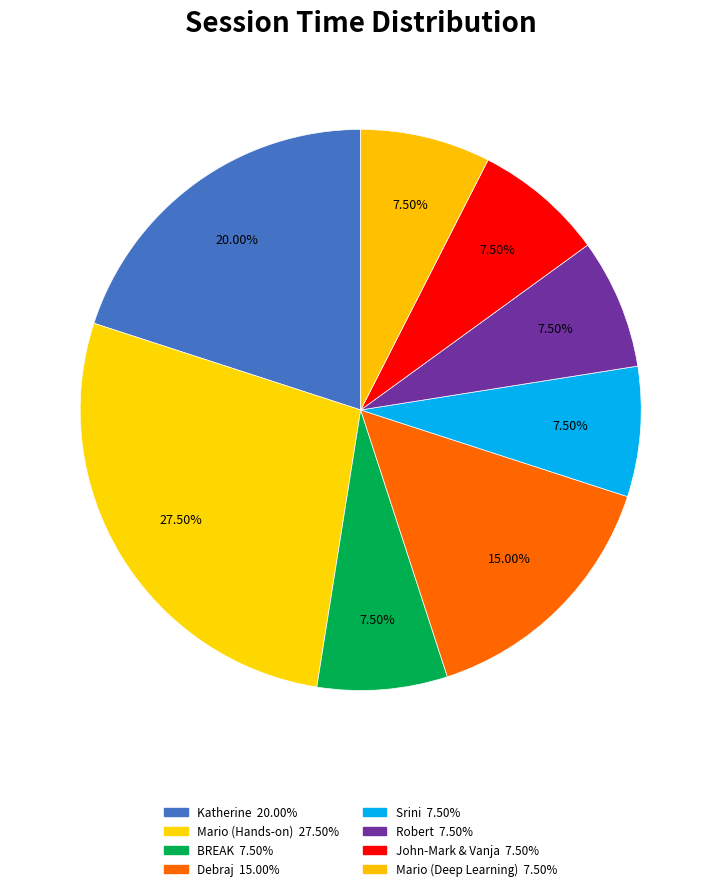

Does any single category account for the majority?

No